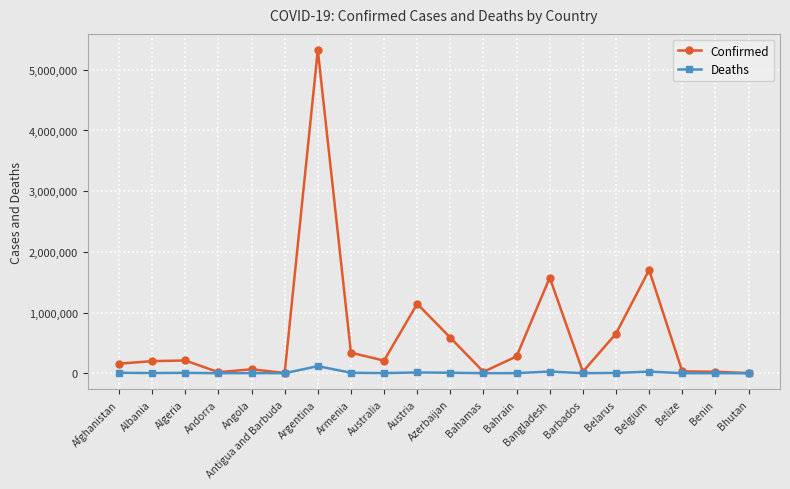

Rank the series by their average value, from lowest to highest.

Deaths, Confirmed